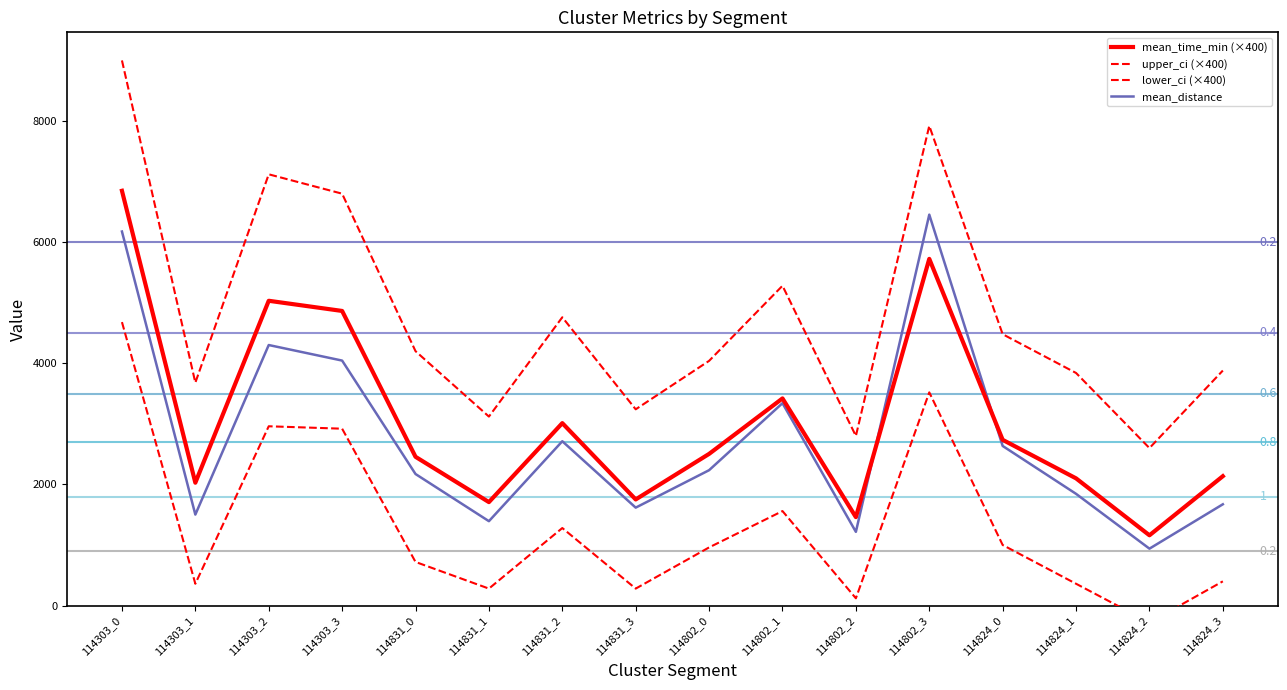

Is this an area chart (filled region under the line)?

No